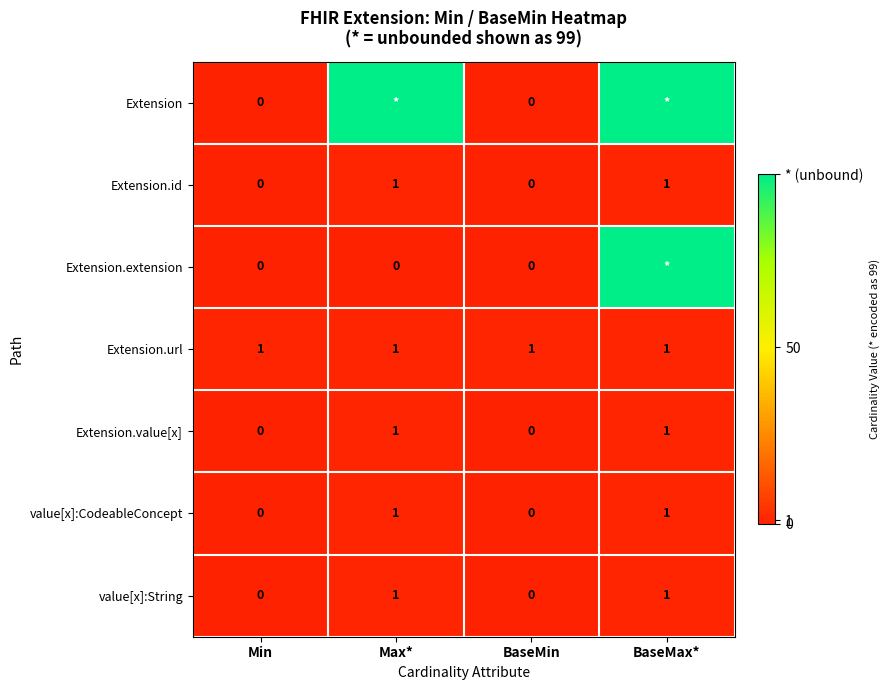

What value does the Extension.value[x] series have at BaseMax*?

1